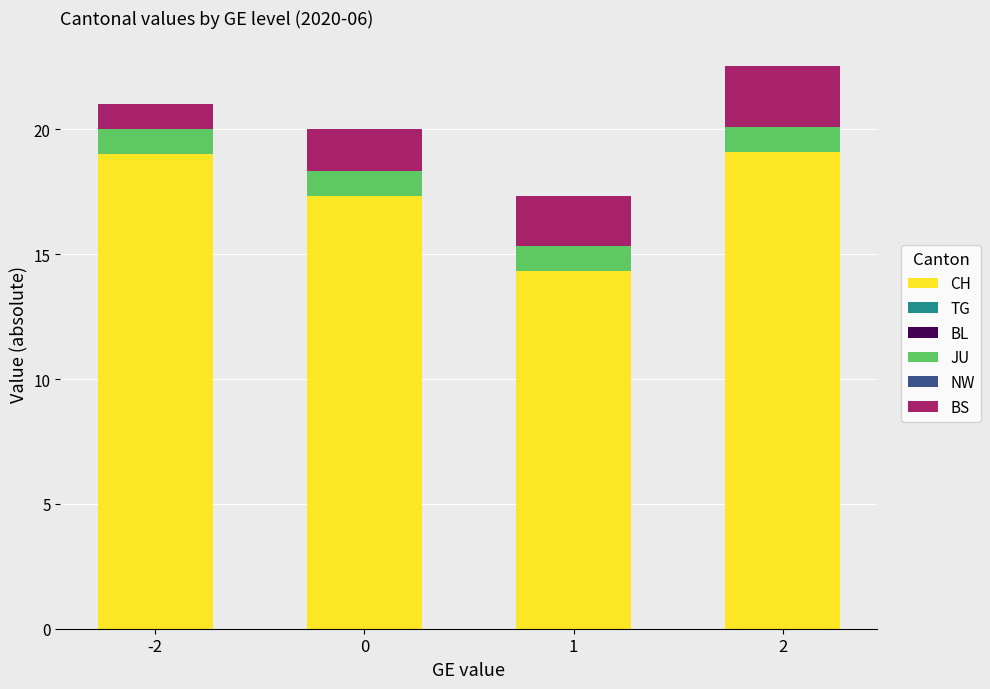

Are the bars grouped side by side (vs. stacked)?

No